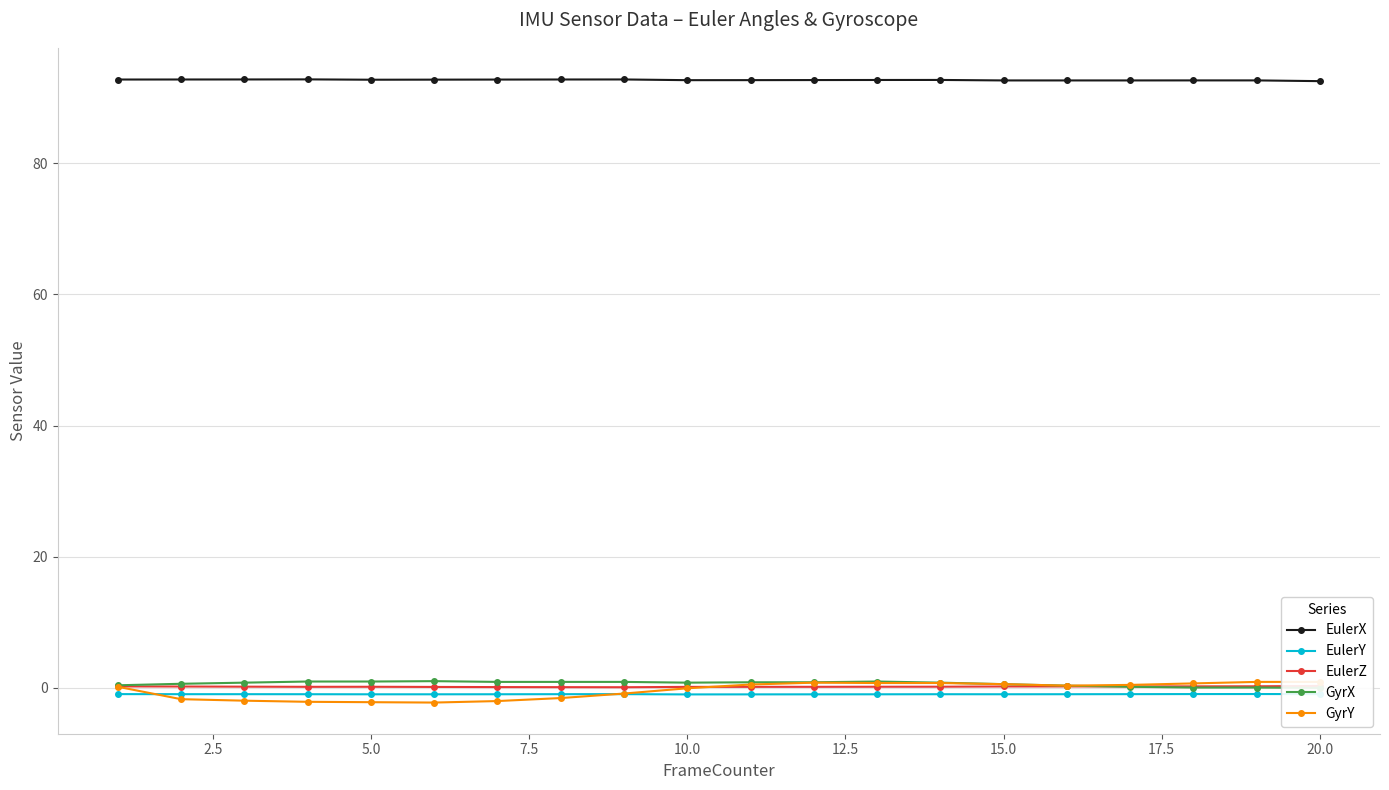

What is the average value of the GyrY series?

-0.4